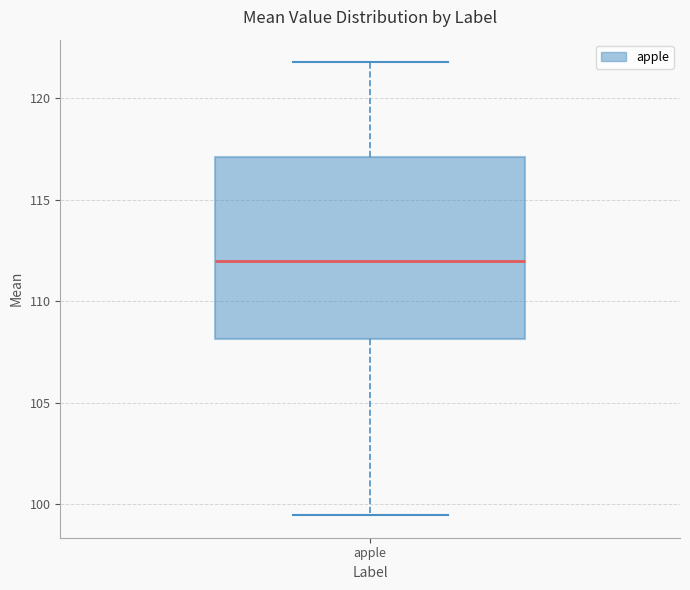

Transcribe this box plot: give where the median line is, the range the box spans, and where the two whiskers end, as read against the y-axis. The values are not printed on the chart, so give them approximately, as read against the axis.

median 112.0, box 108.0 to 117.0, whiskers 99.5 to 122.0